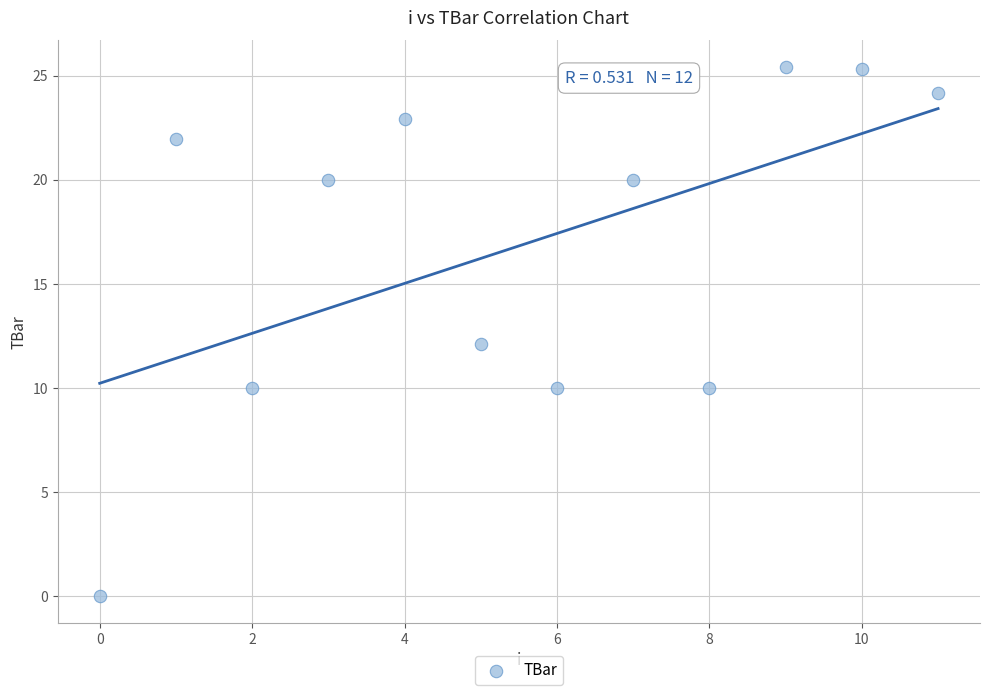

What is the range of Y values (max minus min)?

25.4